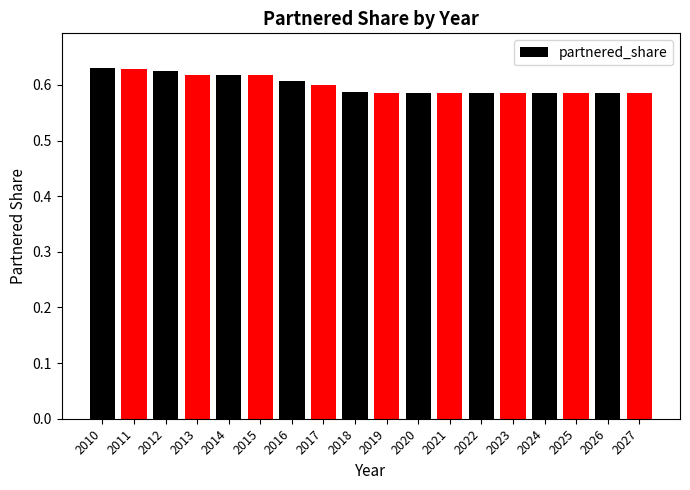

Is it true that the value at 2023 is 0.6?

True